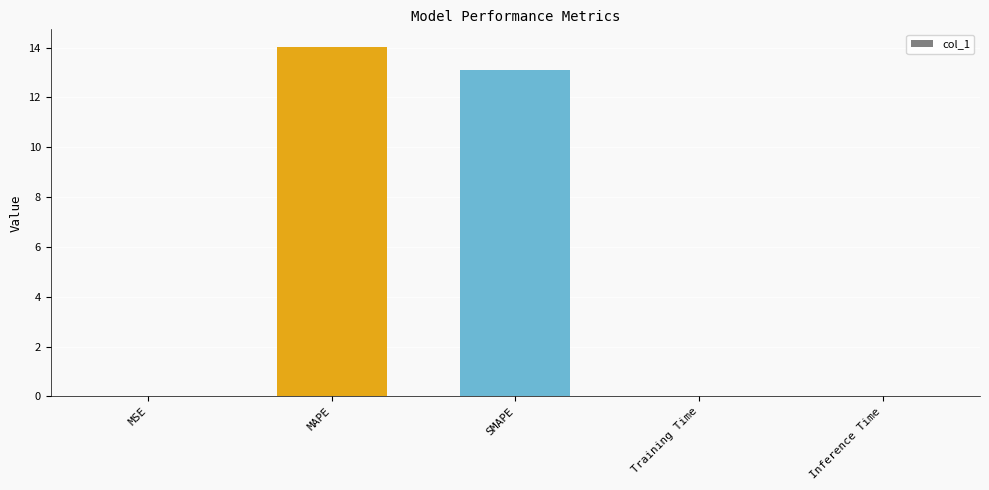

Which label corresponds to the largest value in the chart?

MAPE